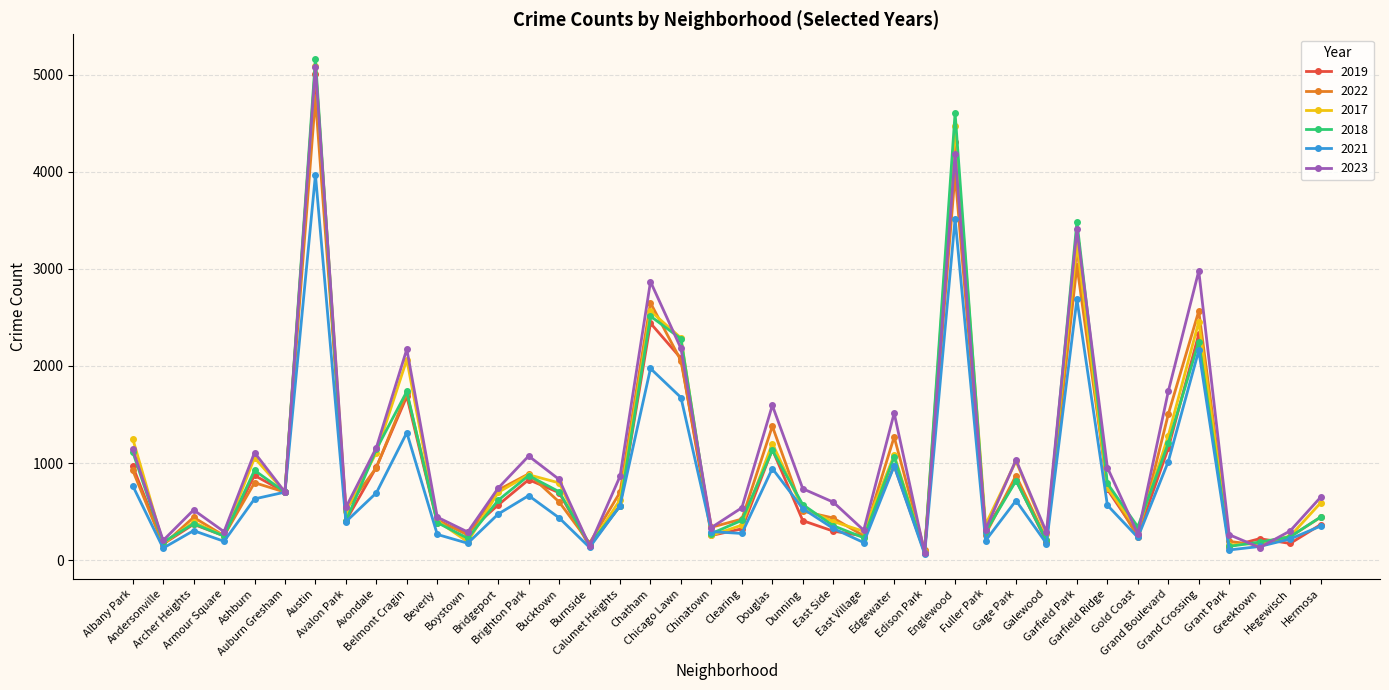

Which series has the widest spread of values?

2018